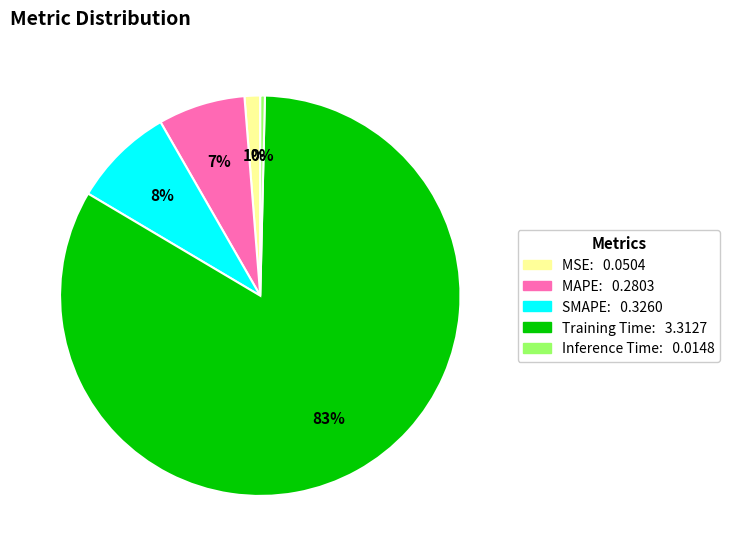

Between MSE and SMAPE, which is larger?

SMAPE